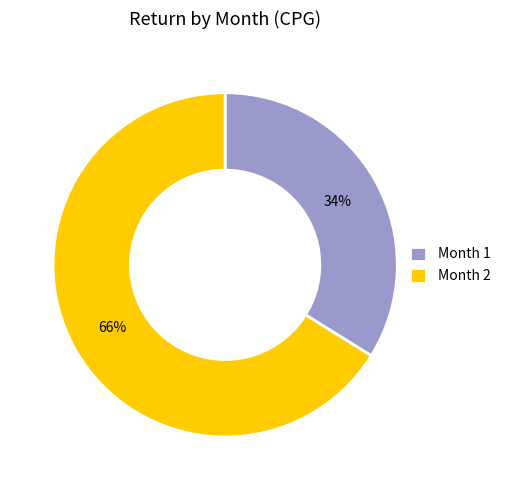

Is it true that Month 1 is 34% of the pie?

True